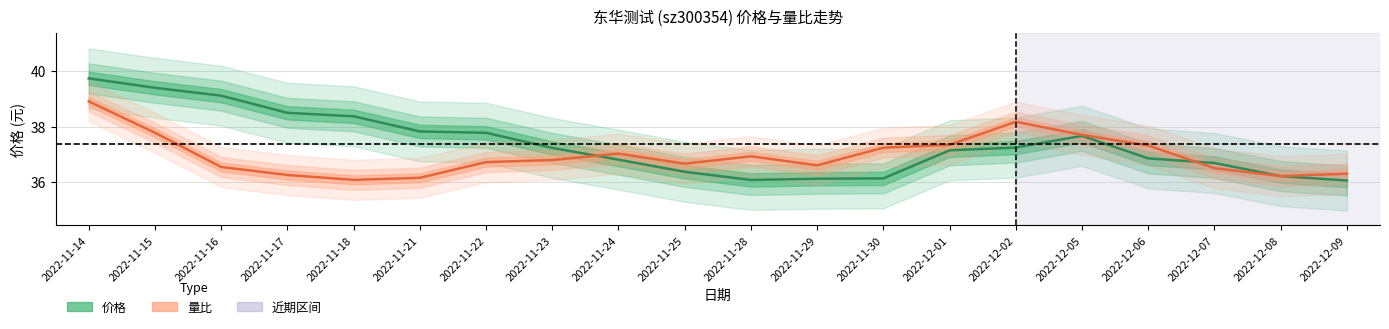

True or false: 价格 and 量比 (归一化至价格轴) cross at least once.

True